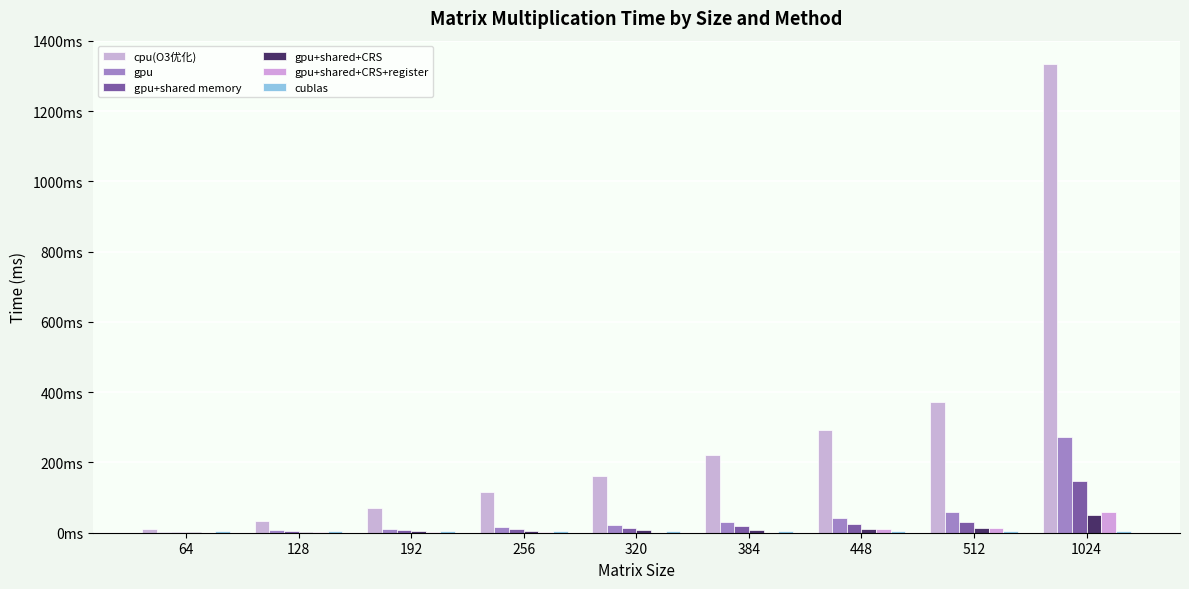

At which category is the sum across all series the highest?

1024